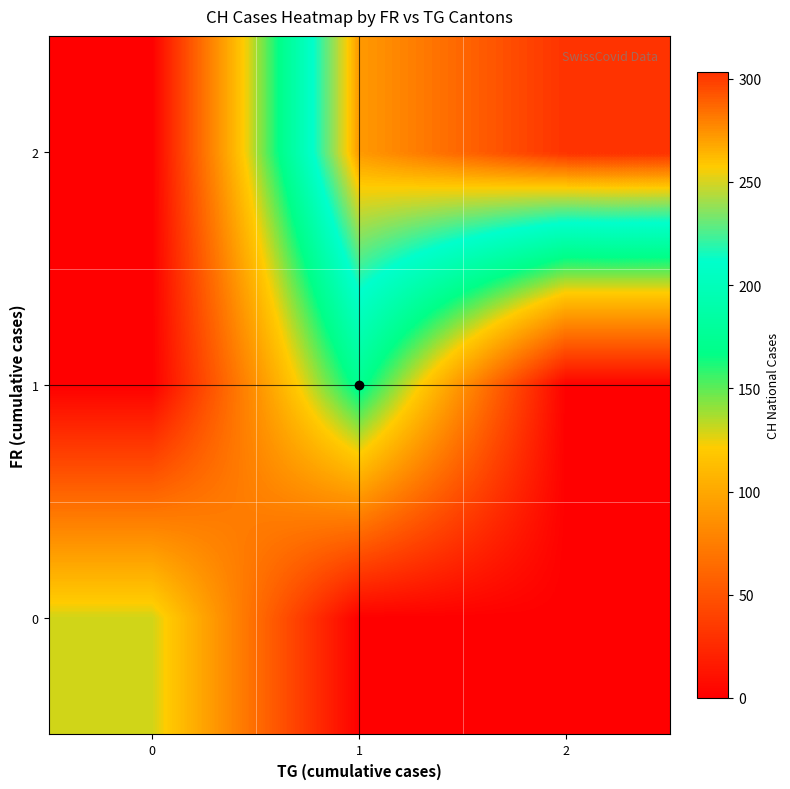

Count the number of data series in this chart.

3